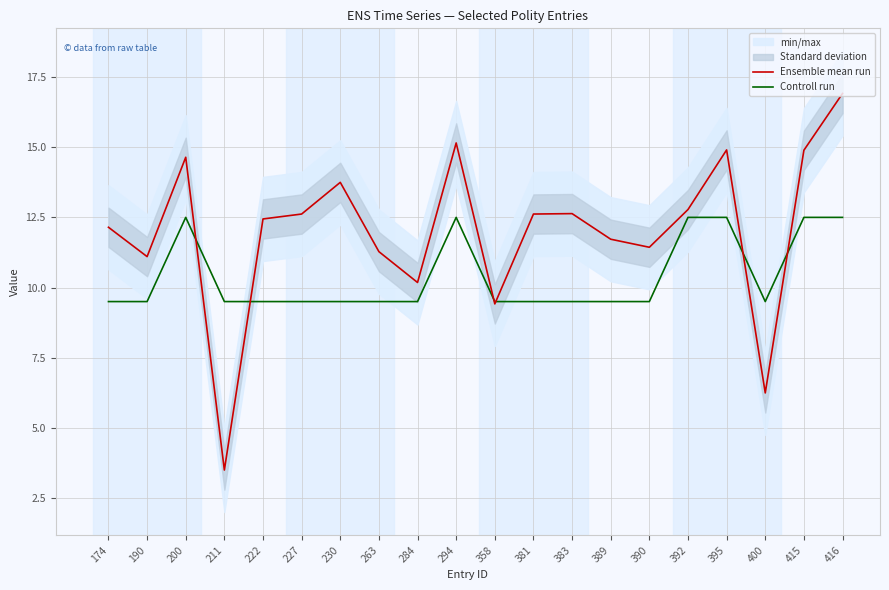

Between 211 and 392, which is larger?

392